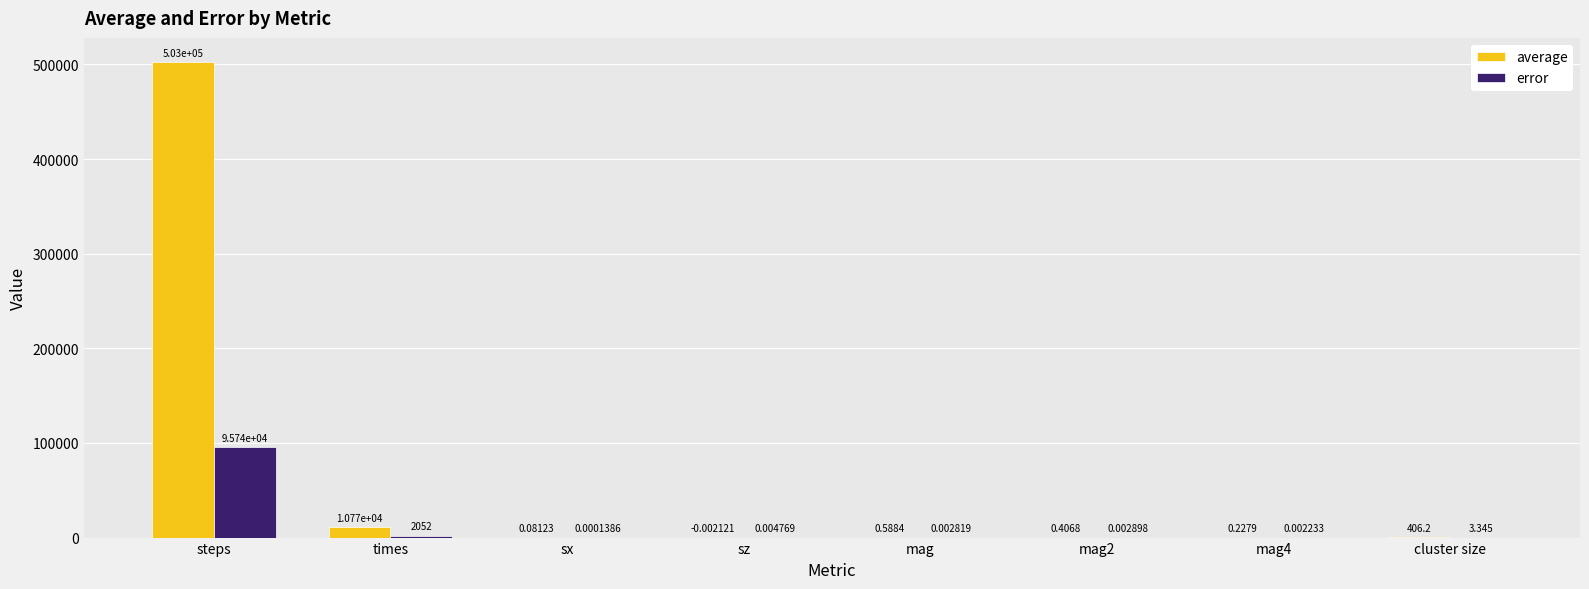

Between mag2 and mag4, which series saw the biggest shift?

average